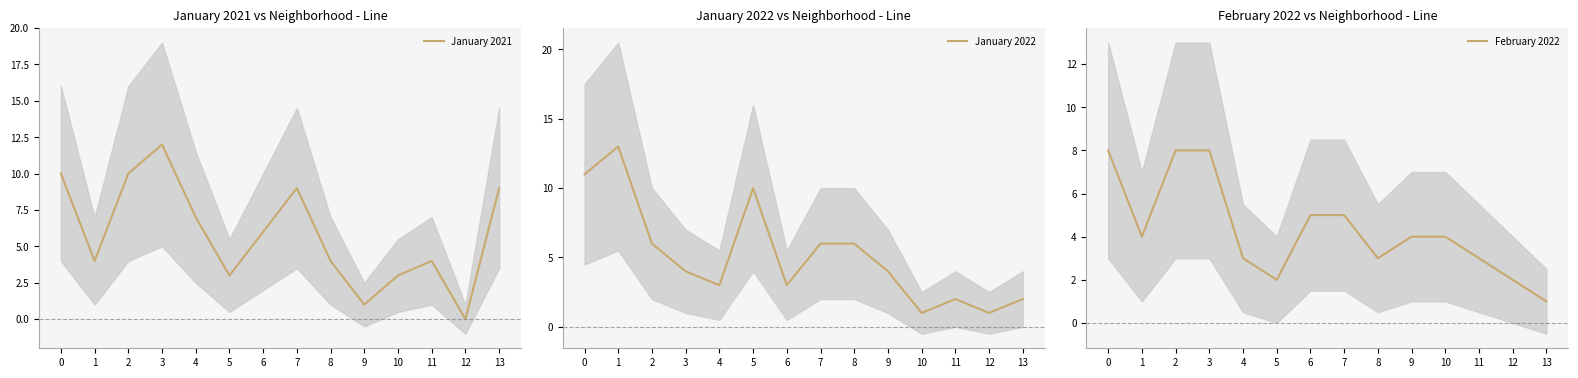

What is the sum of the February 2022 values at 5 and 12?

4